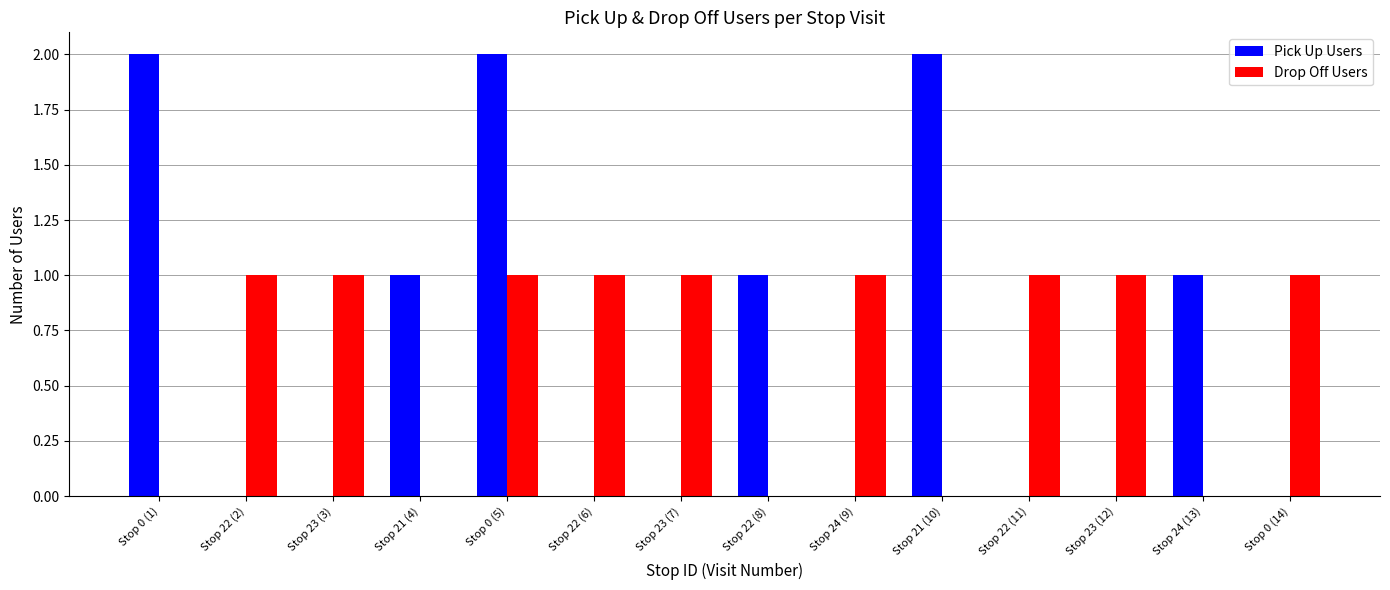

What are all the series names shown in the legend?

Pick Up Users, Drop Off Users